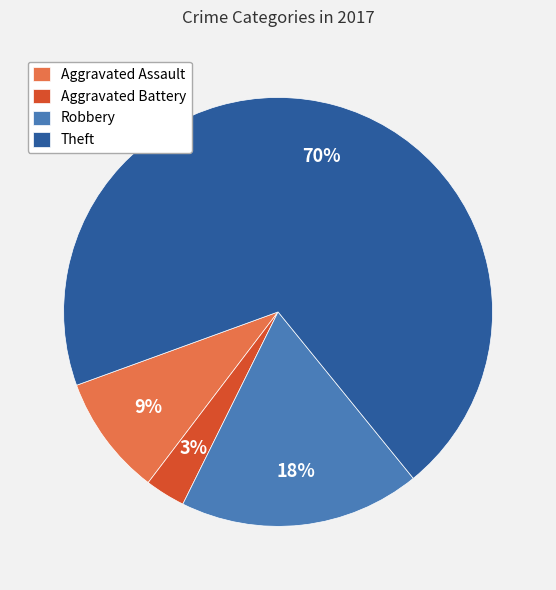

Which slice is the smallest?

Aggravated Battery